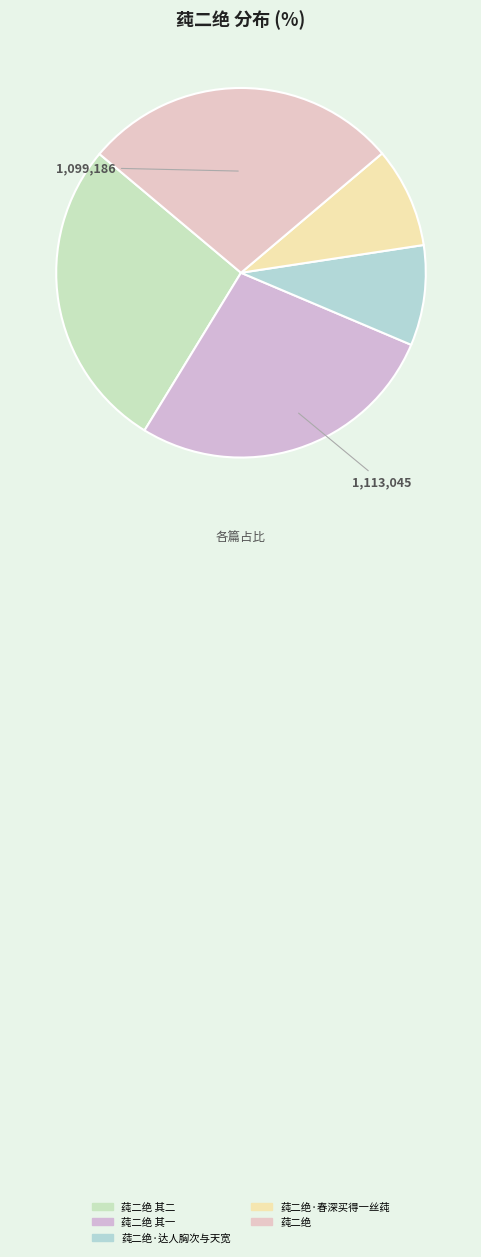

Count the number of slices in the pie.

5